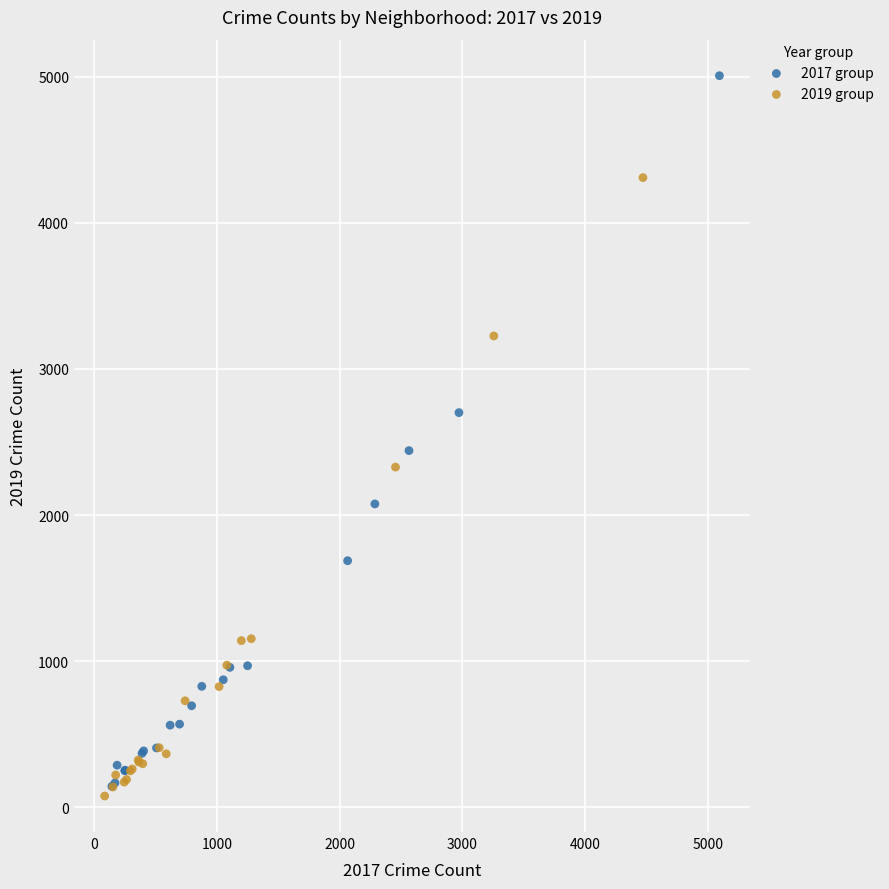

Which series reaches the minimum Y coordinate?

2019 group